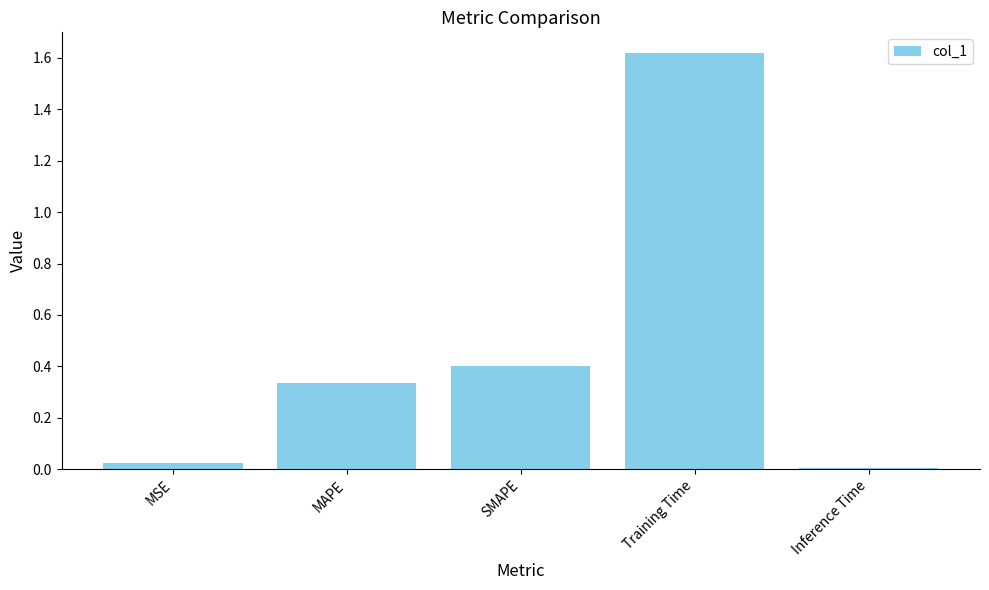

List the labels in order of value, smallest first.

Inference Time, MSE, MAPE, SMAPE, Training Time